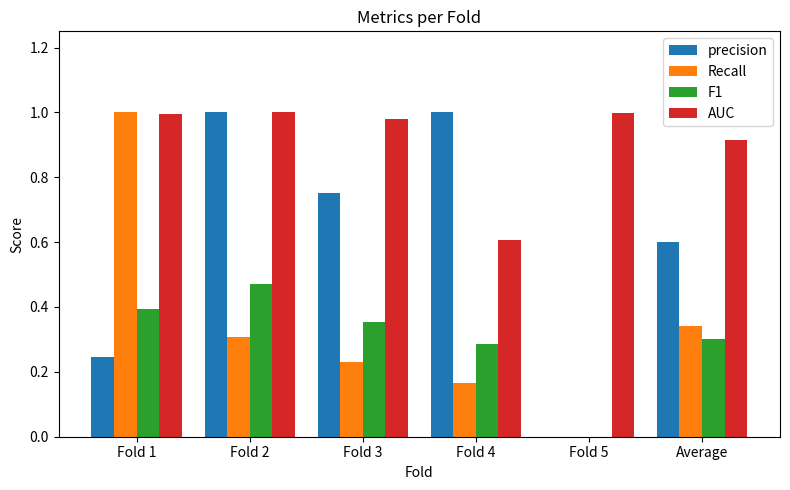

The F1 series shows 0.4 at Fold 4. True or false?

False